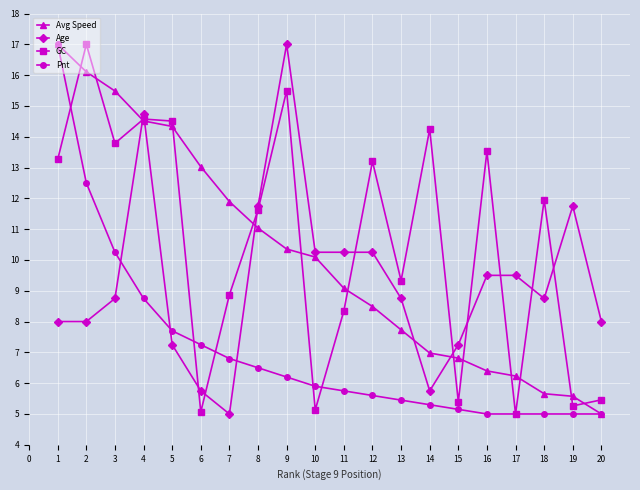

Where is the first local minimum for GC?

3